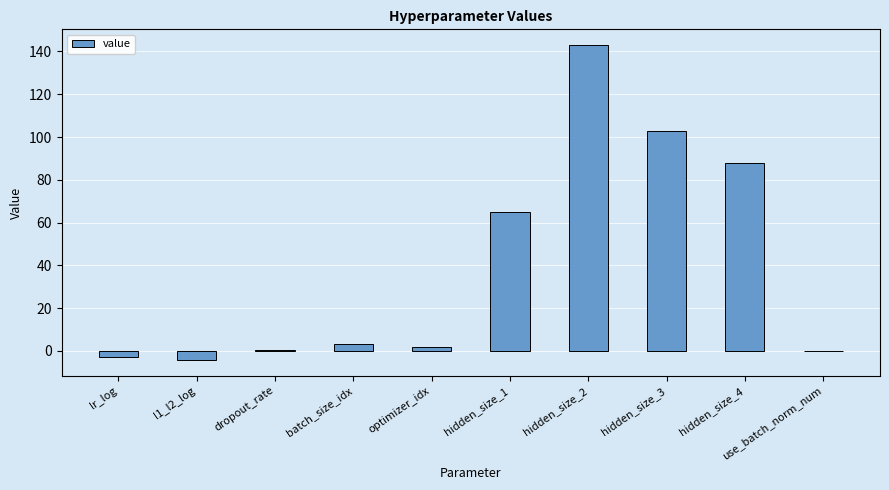

Count the number of data series in this chart.

1